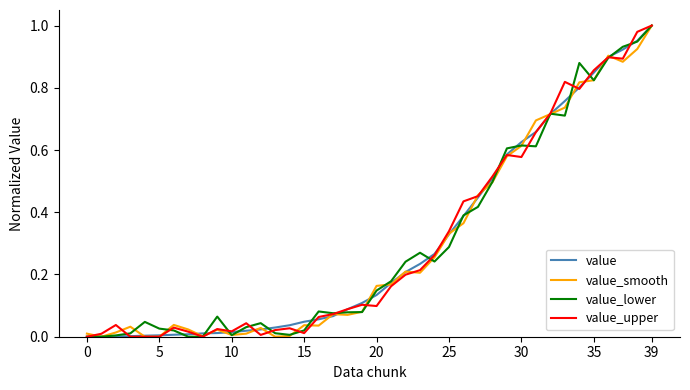

How many lines are shown in the chart?

4